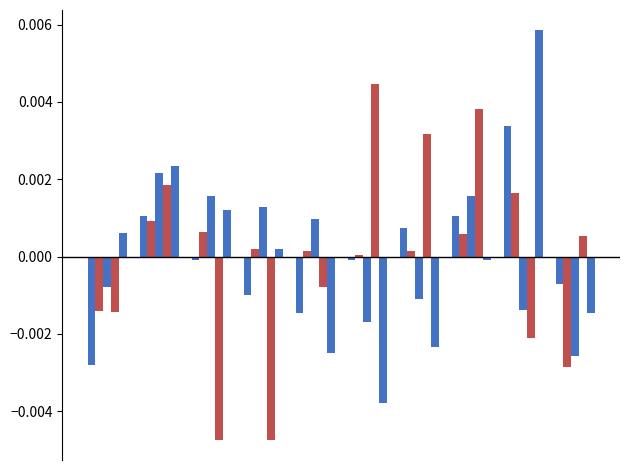

Are the bars grouped side by side (vs. stacked)?

Yes